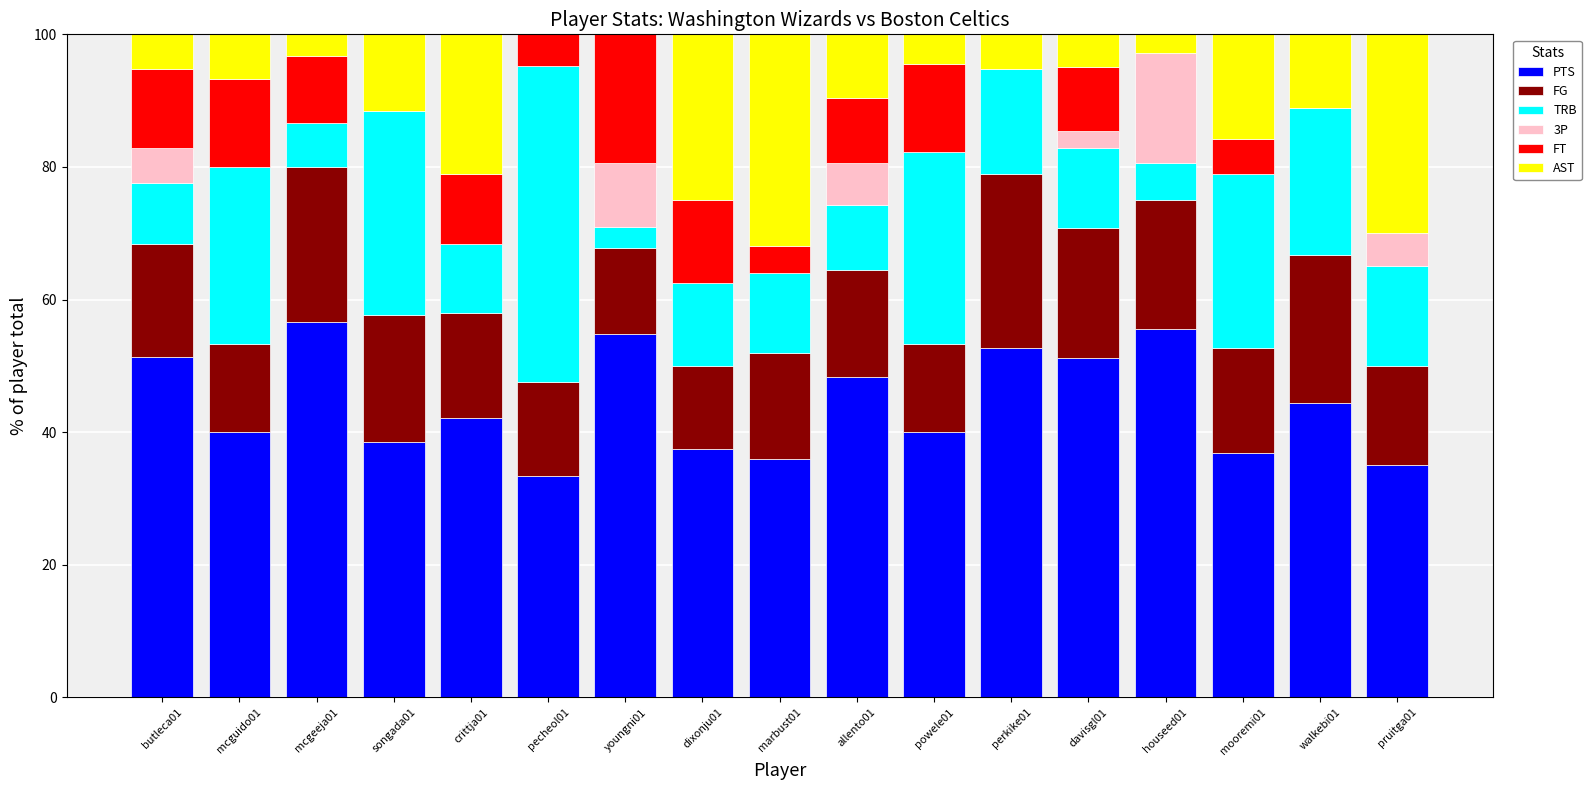

What is the total value across all series at powele01?

100.0